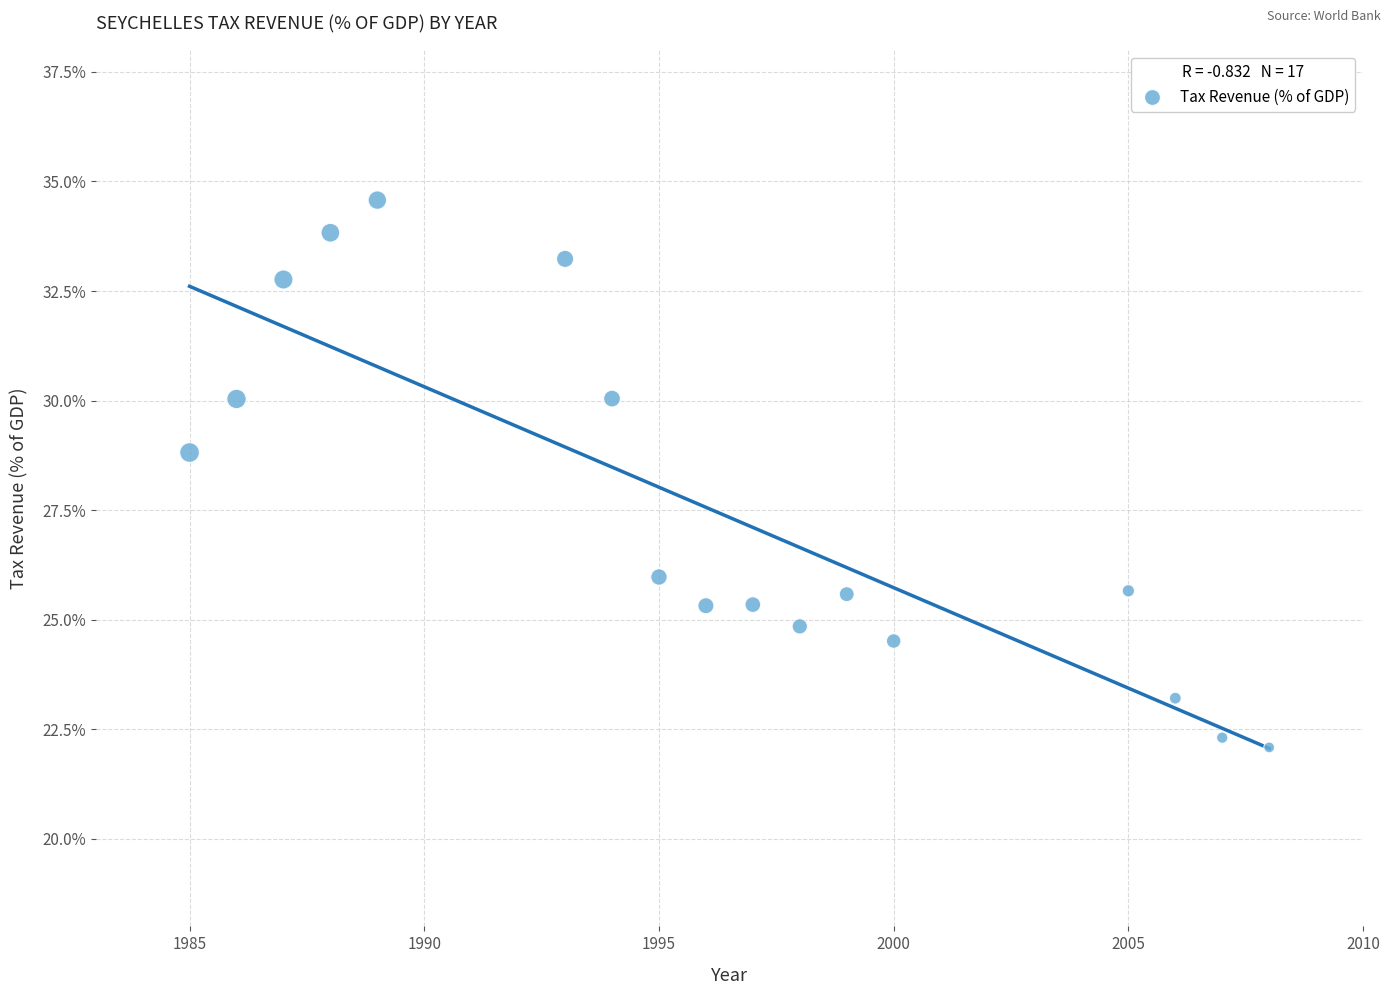

What Y value in the scatter plot is closest to 28?

28.8